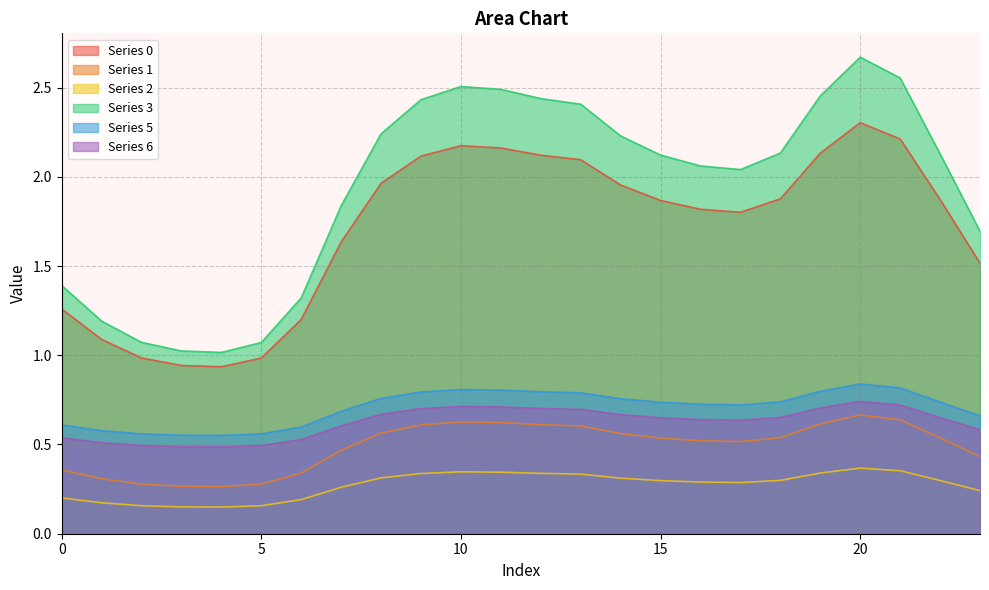

What are all the series names shown in the legend?

Series 0, Series 1, Series 2, Series 3, Series 5, Series 6